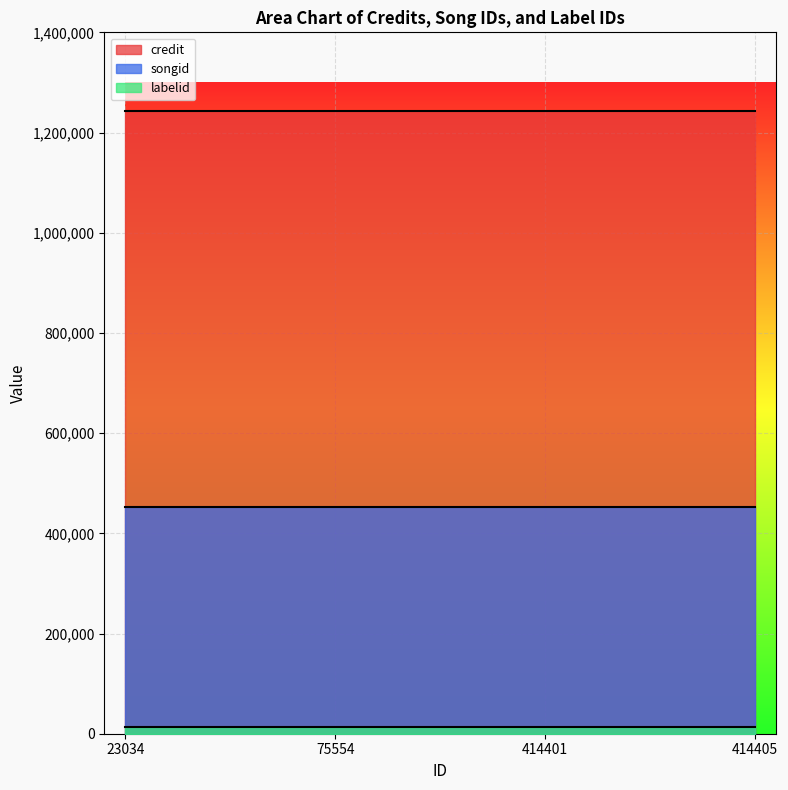

At how many categories does at least one series exceed 970683?

4